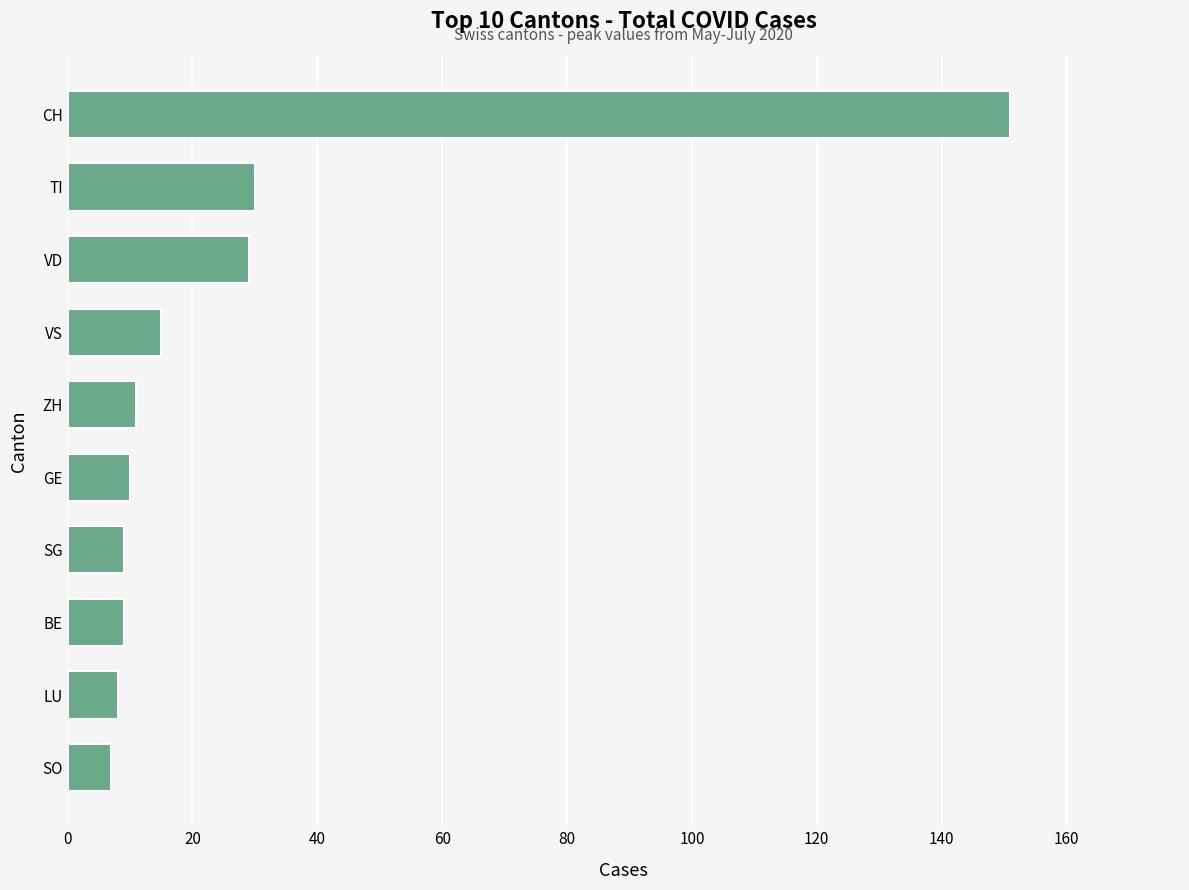

Reading bottom to top, list all the values displayed in this chart.

SO=7	LU=8	BE=9	SG=9	GE=10	ZH=11	VS=15	VD=29	TI=30	CH=151